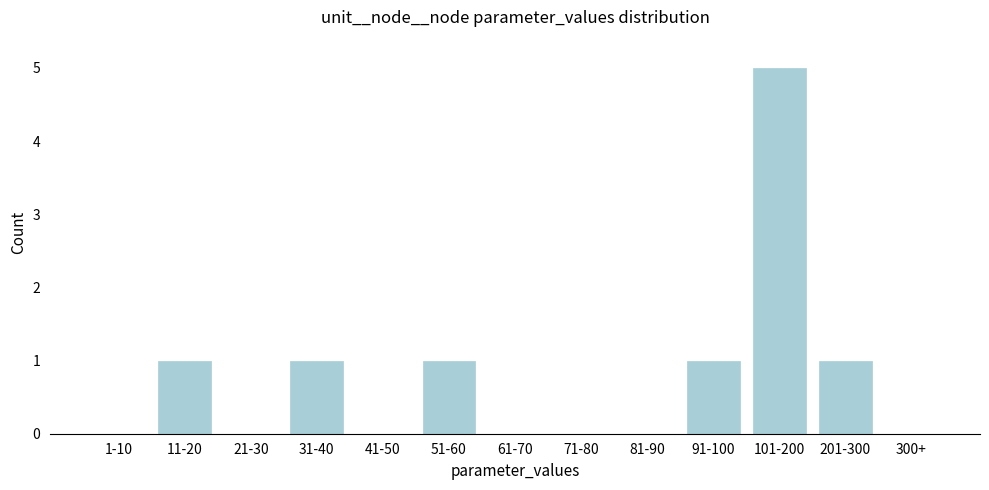

Reading right to left, list all the values displayed in this chart.

300+=0	201-300=1	101-200=5	91-100=1	81-90=0	71-80=0	61-70=0	51-60=1	41-50=0	31-40=1	21-30=0	11-20=1	1-10=0